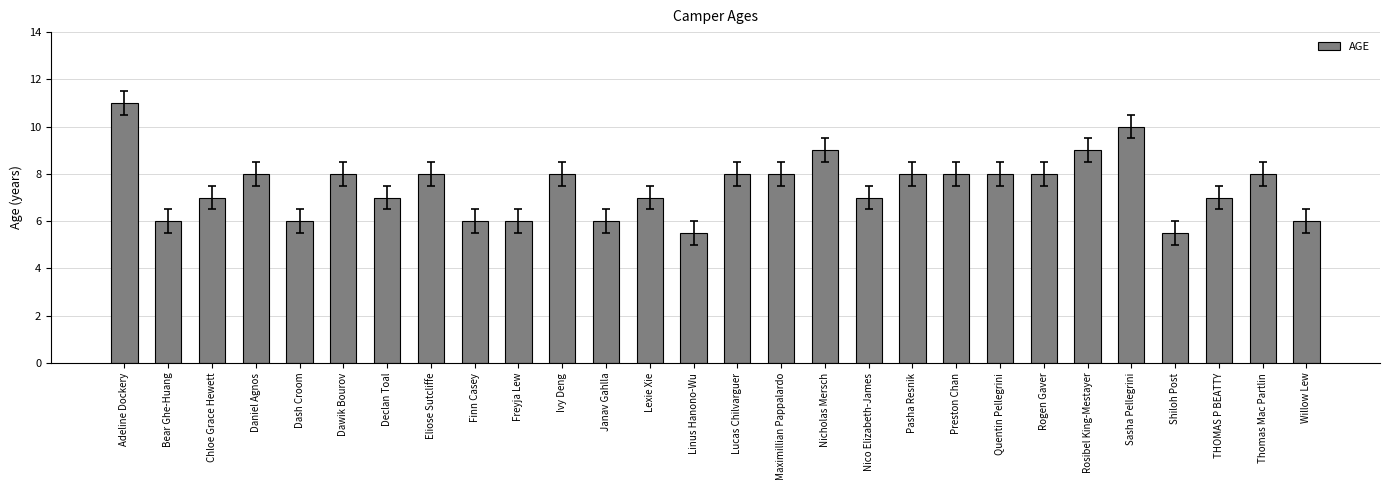

Is it true that the value at Bear Ghe-Huang is 6.0?

True